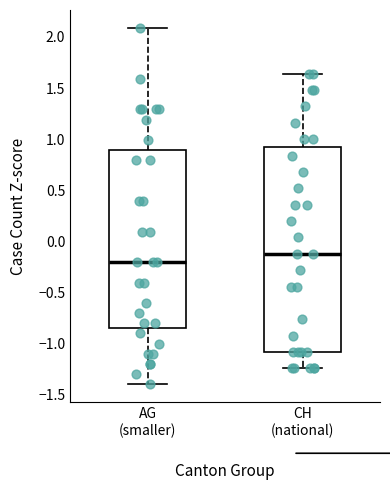

Where does the upper whisker of the box for AG (smaller) end on the y-axis? The values are not printed on the chart, so give them approximately, as read against the axis.

2.10